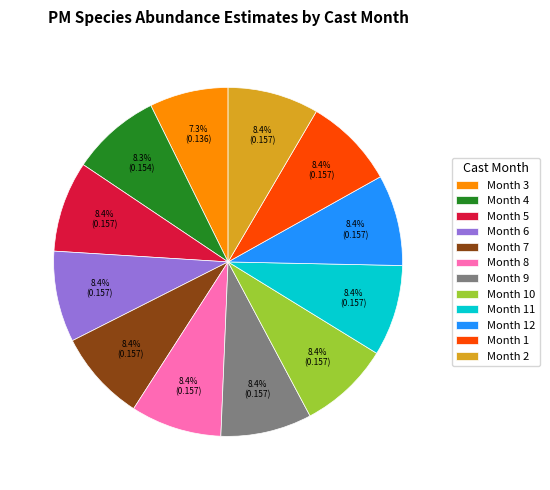

Does any single category account for the majority?

No